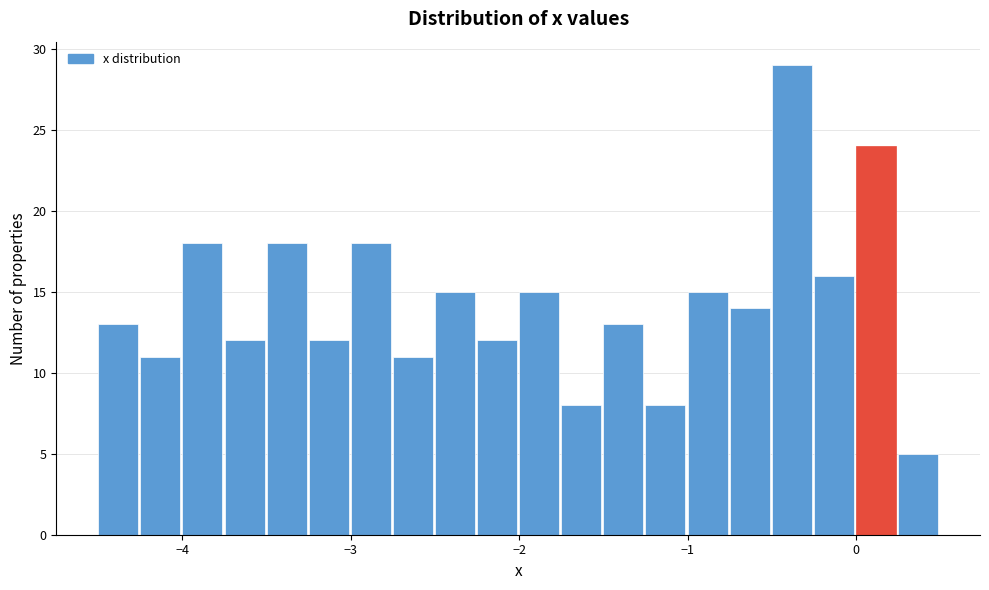

Read against the x-axis, roughly where is the centre of the tallest bar?

-0.4